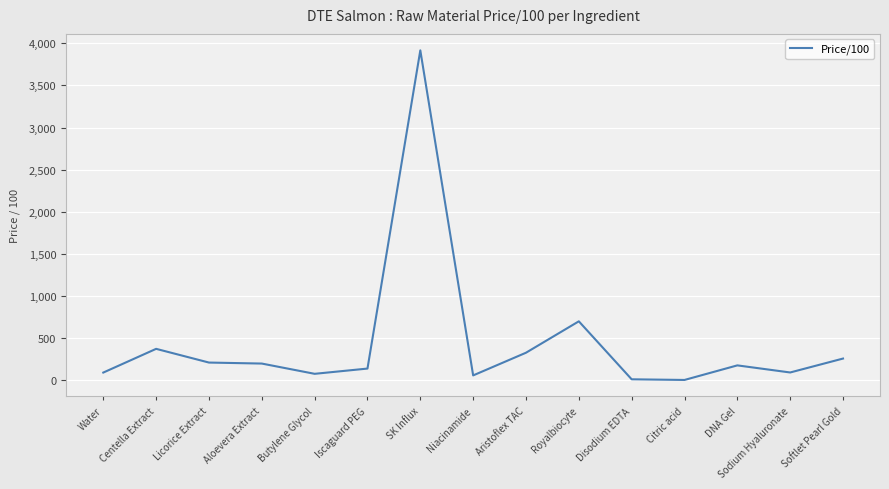

What is the approximate value at Aloevera Extract?

198.7